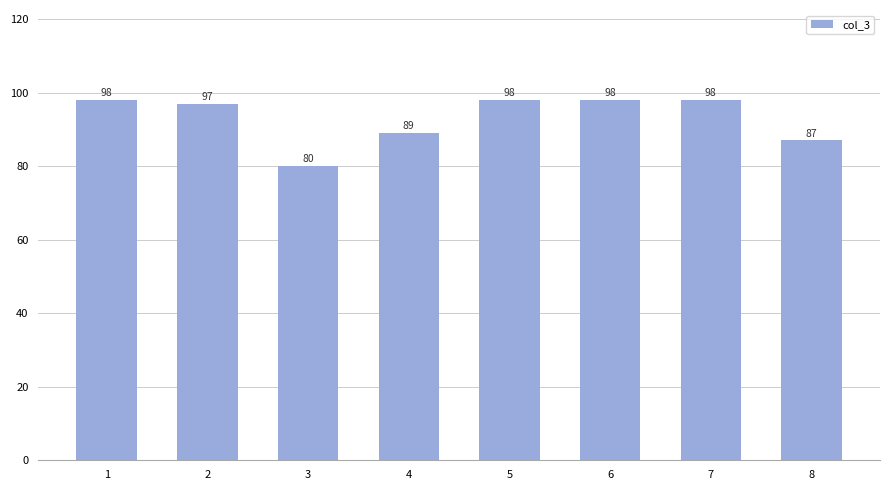

Is it true that the value at 2 is 97?

True